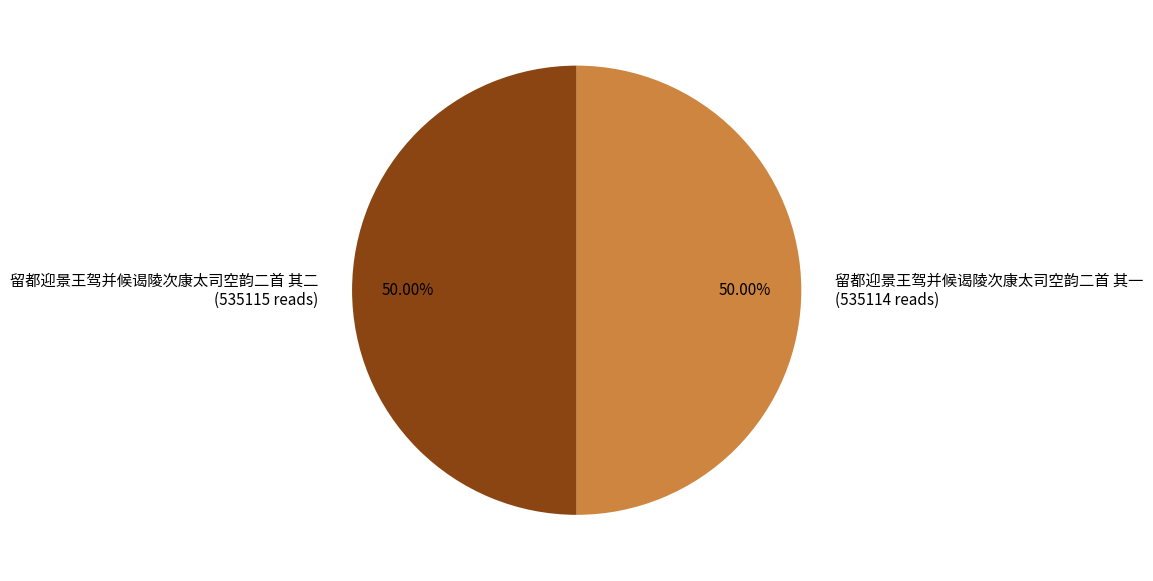

Approximately how many times larger is the value at 留都迎景王驾并候谒陵次康太司空韵二首 其二 compared to 留都迎景王驾并候谒陵次康太司空韵二首 其一?

1.0